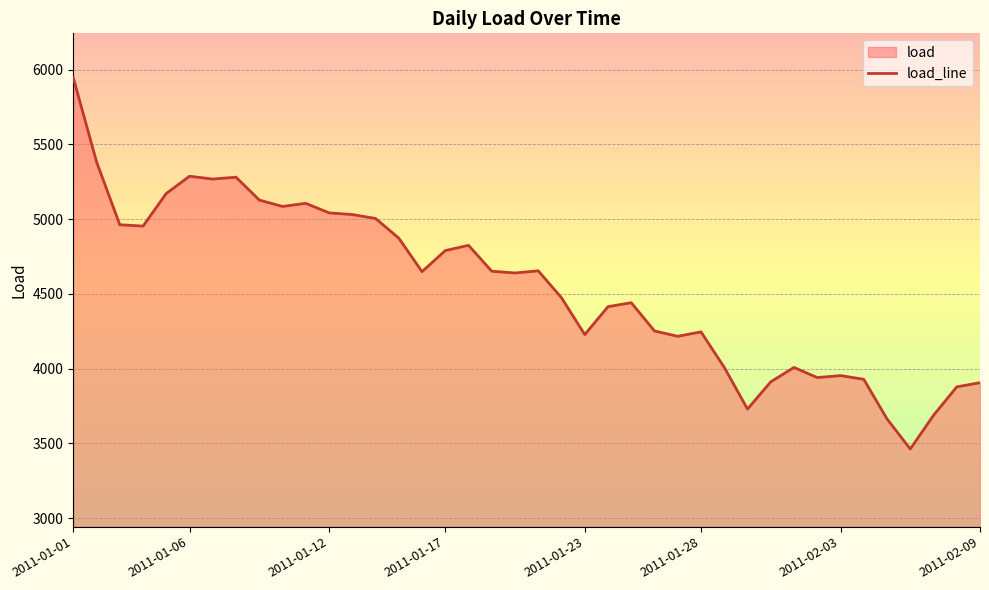

How many lines are shown in the chart?

1